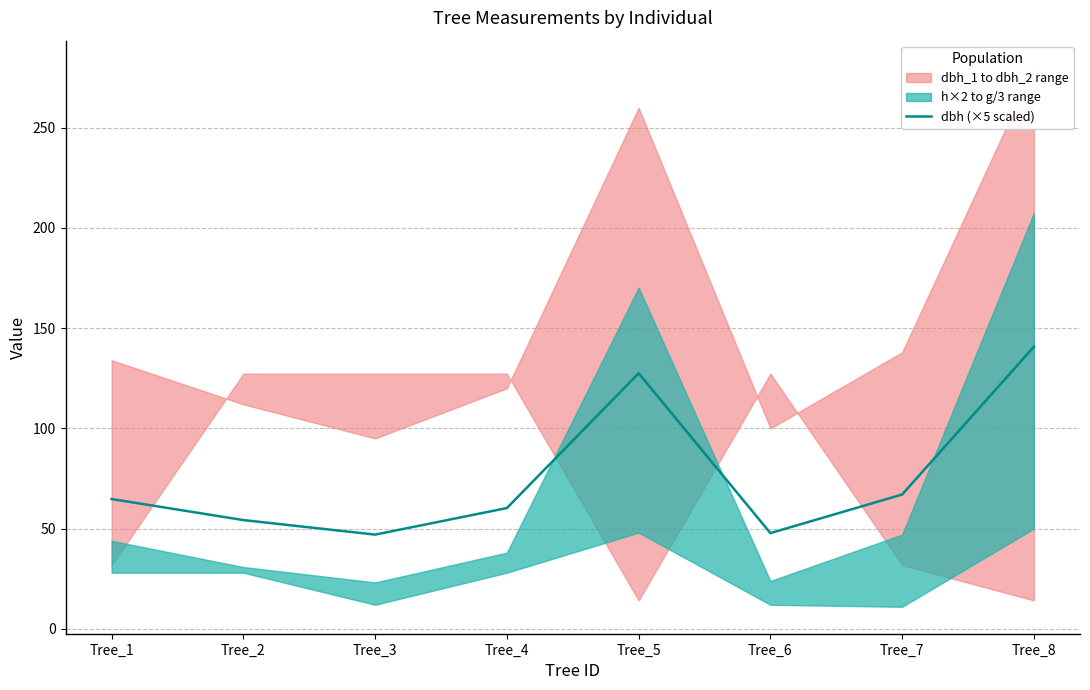

Is this an area chart (filled region under the line)?

No